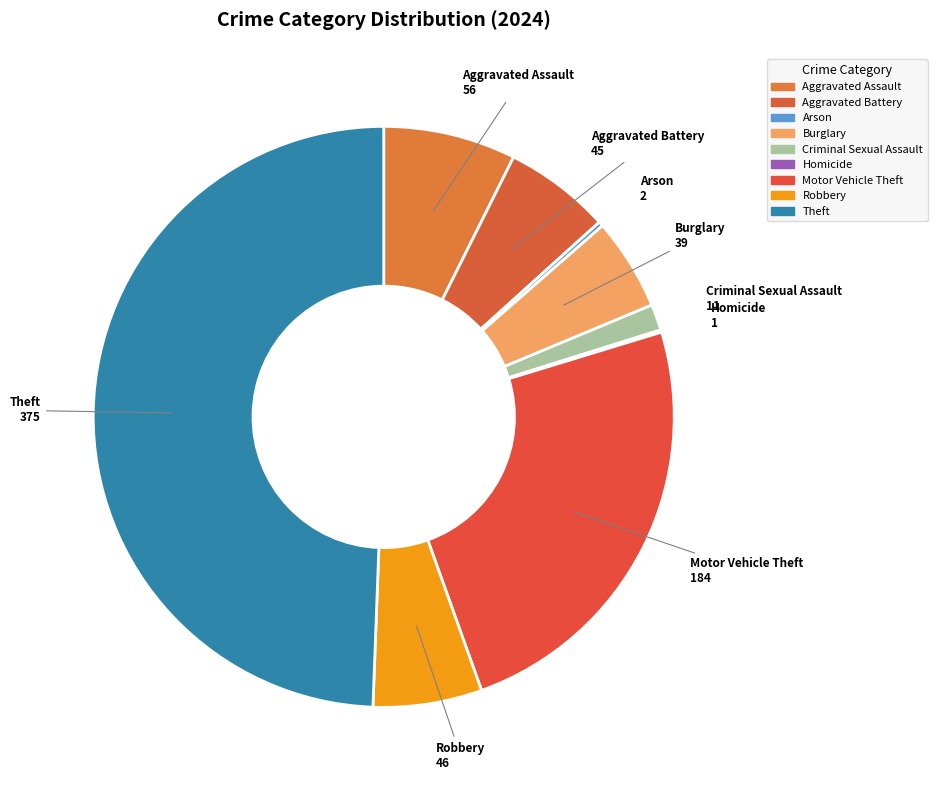

The Burglary slice represents 5% of the pie. True or false?

True